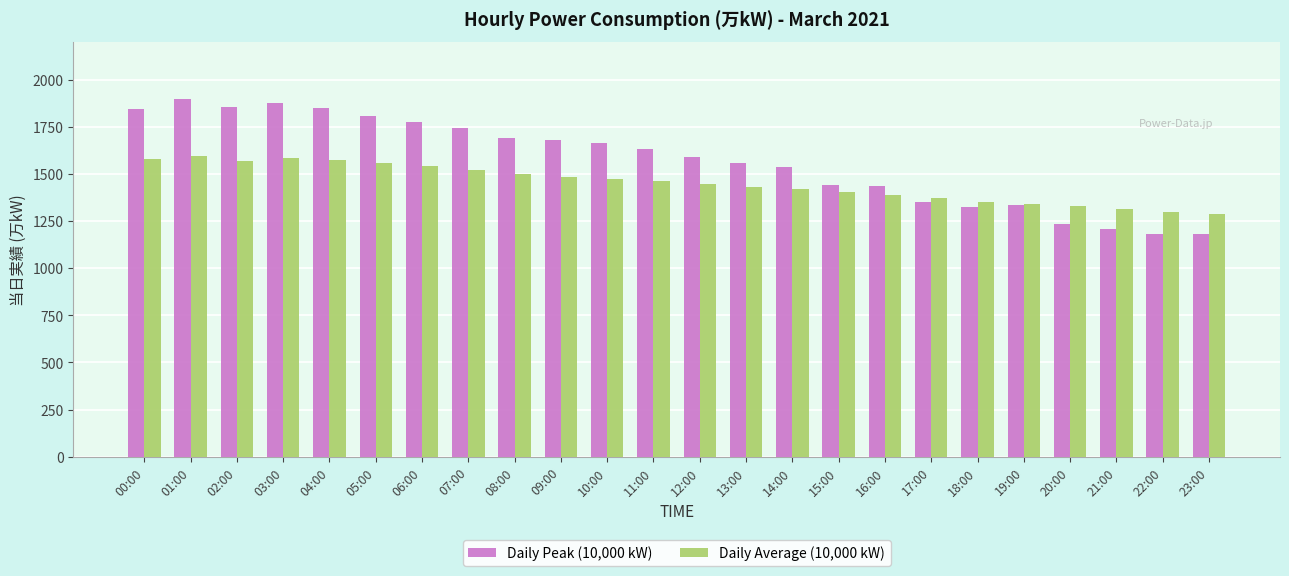

The Daily Peak (10,000 kW) series shows 1677 at 09:00. True or false?

True